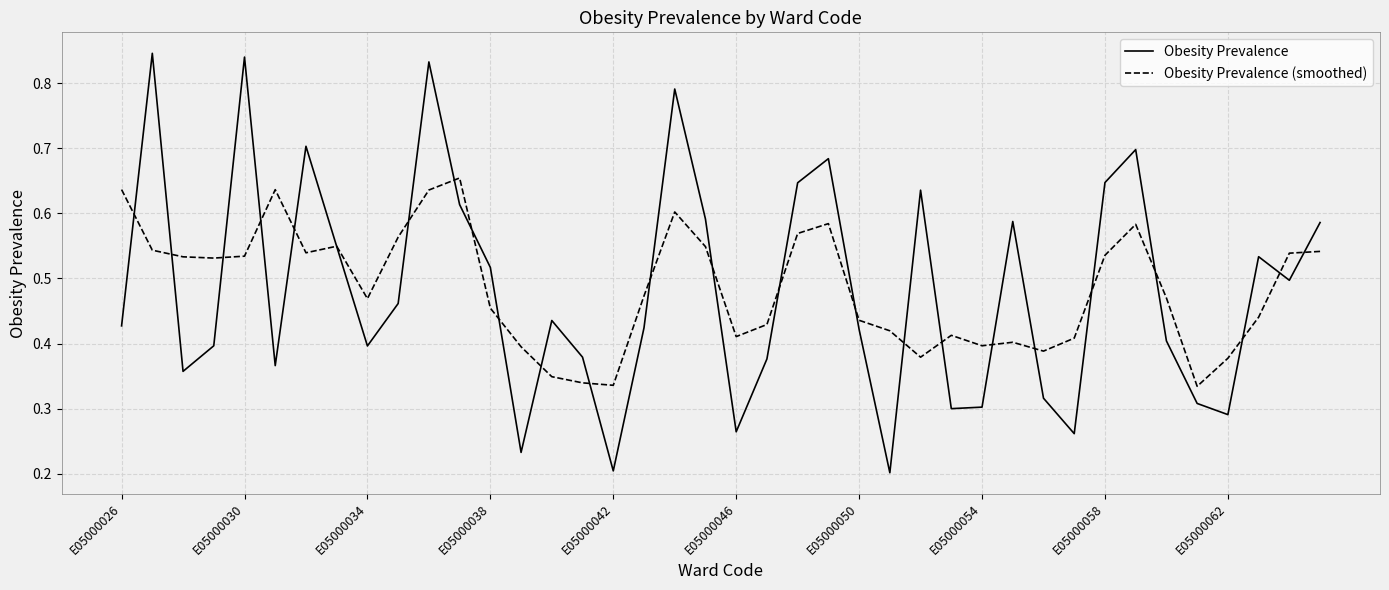

Which series has the widest spread of values?

Obesity Prevalence